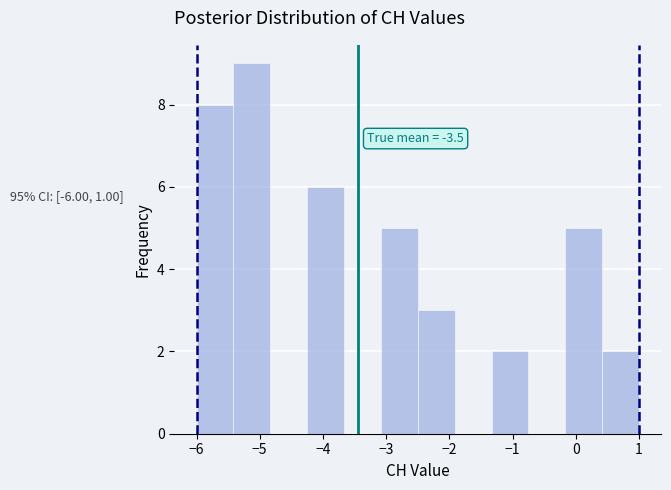

Over which range of the x-axis is the bar tallest?

-5.4 to -4.8